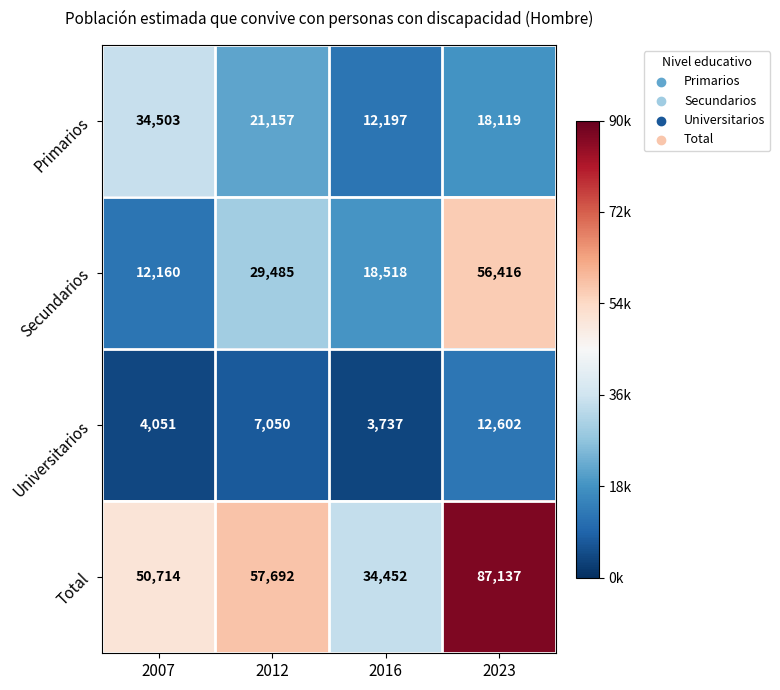

At which category is the sum across all series the highest?

2023